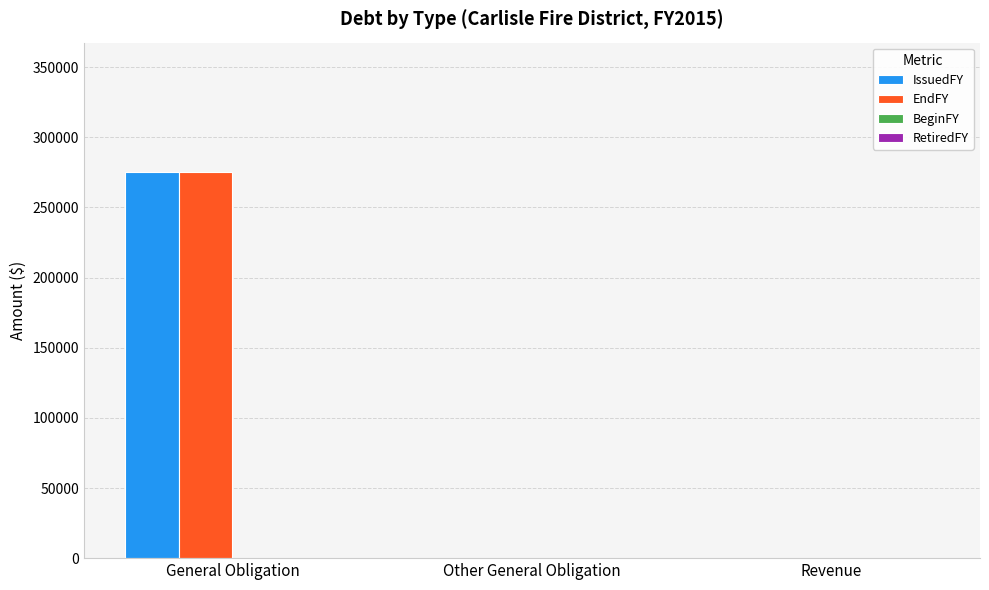

What is the sum of all EndFY values?

275000